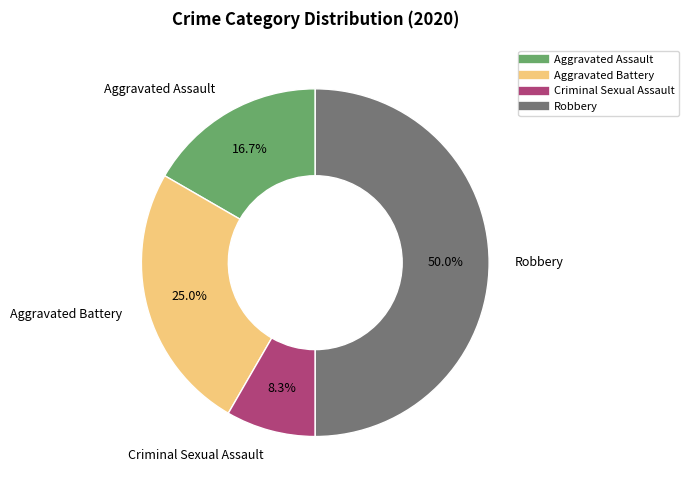

The Criminal Sexual Assault slice represents 16% of the pie. True or false?

False